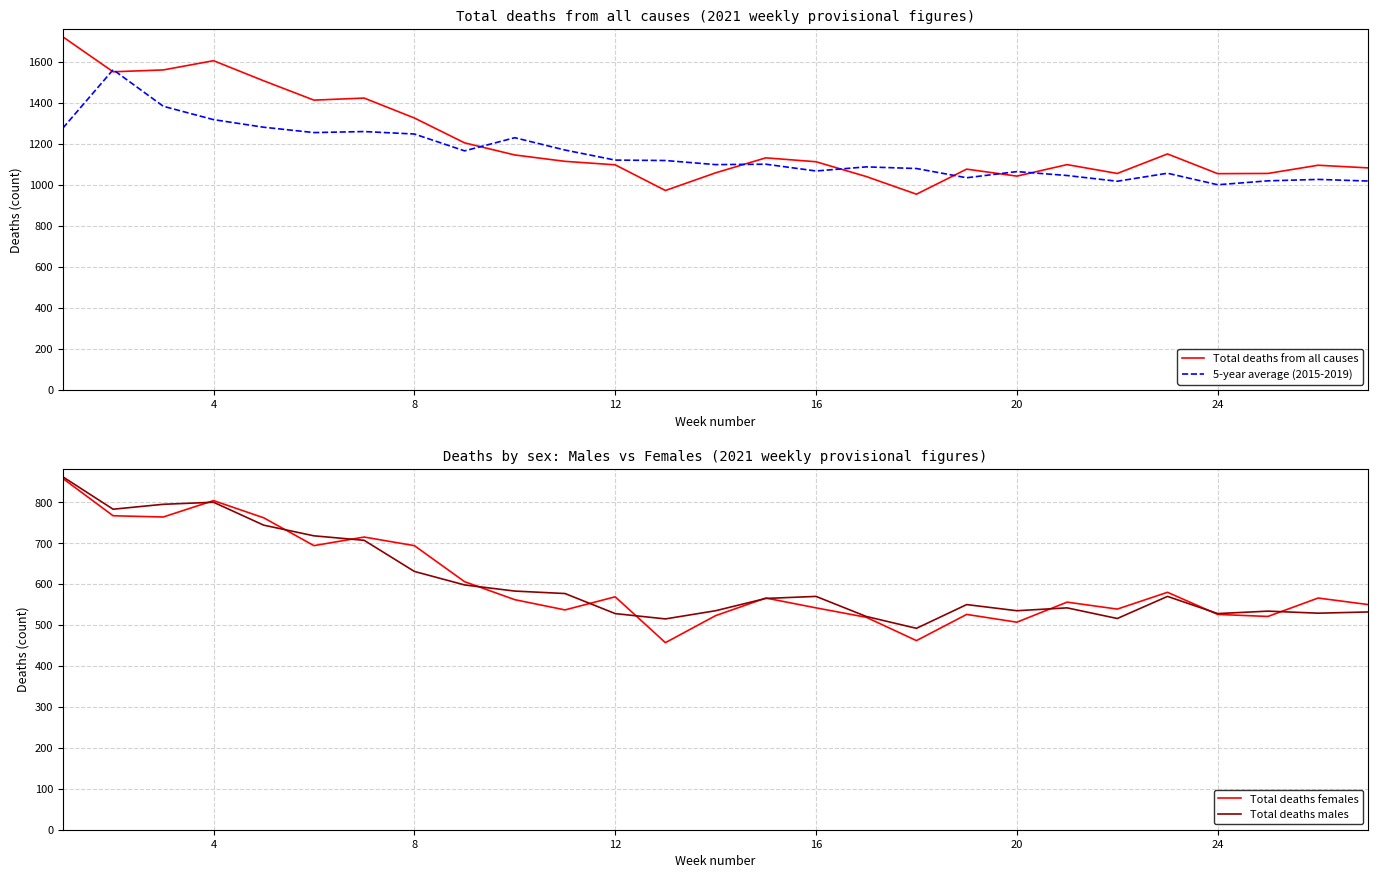

Reading left to right, what are all the values shown in this chart?

Total deaths from all causes: 1720	1550	1559	1604	1506	1412	1422	1325	1204	1145	1114	1097	972	1058	1131	1112	1040	954	1076	1042	1098	1055	1150	1054	1055	1095	1082
5-year average (2015-2019): 1276	1560	1382	1317	1280	1254	1259	1247	1165	1229	1169	1120	1118	1098	1100	1067	1087	1079	1034	1064	1045	1017	1056	1000	1019	1026	1018
Total deaths females: 858	767	764	804	762	694	715	694	606	562	537	569	457	523	566	542	519	462	526	507	556	539	580	526	521	566	550
Total deaths males: 862	783	795	800	744	718	707	631	598	583	577	528	515	535	565	570	521	492	550	535	542	516	570	528	534	529	532